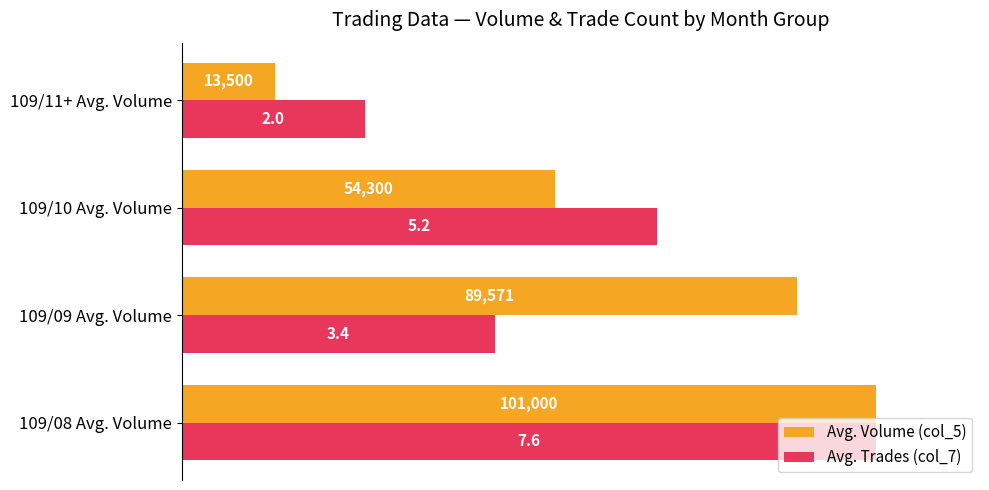

What are all the series names shown in the legend?

Avg. Volume (col_5), Avg. Trades (col_7)